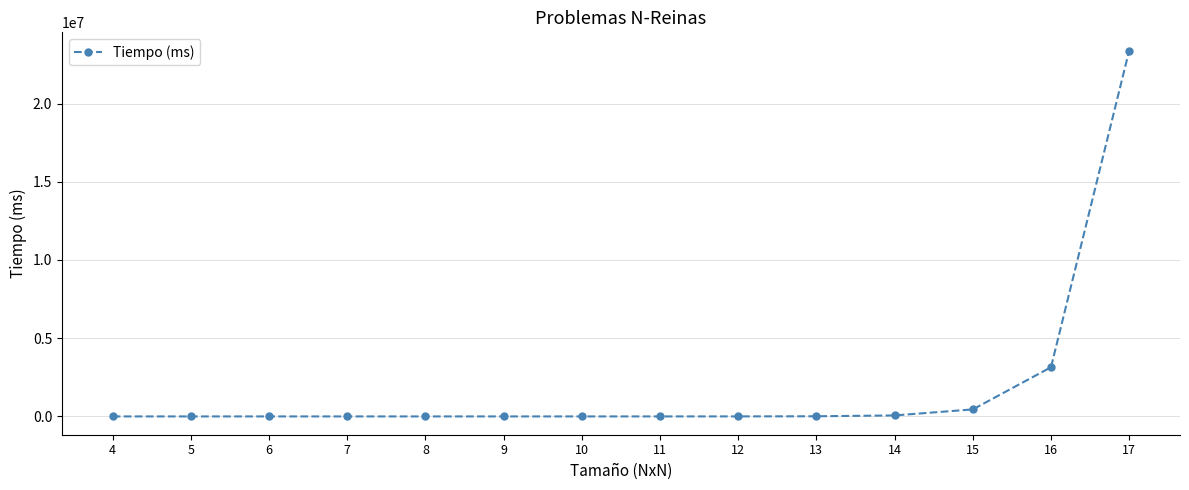

What is the difference between the second highest and minimum values?

3144979.9